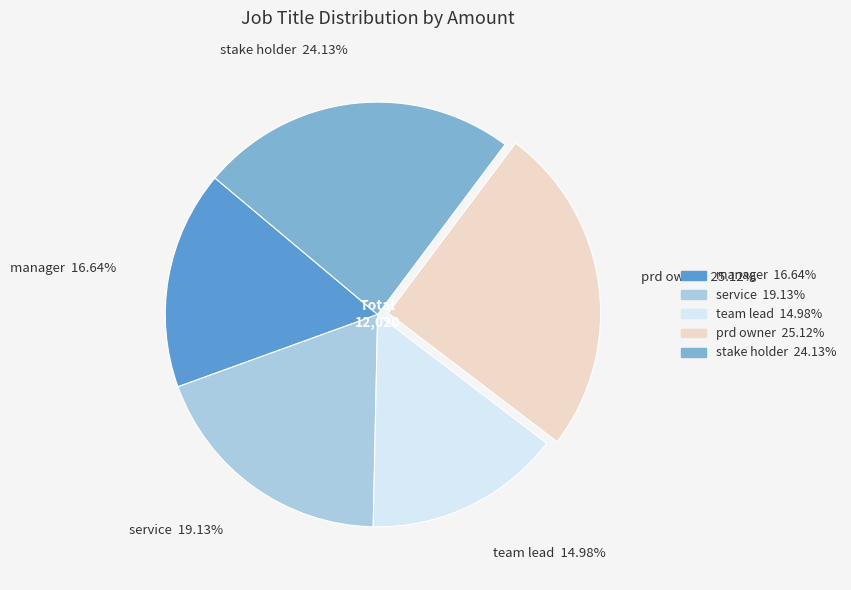

Count the number of slices in the pie.

5